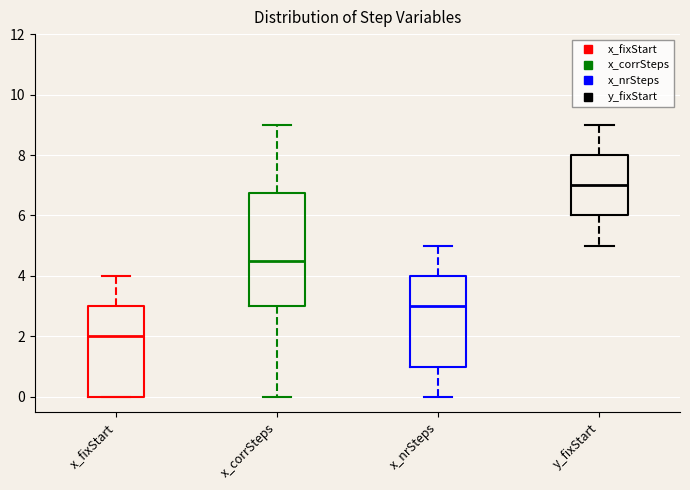

Which box's median line is the highest?

y_fixStart